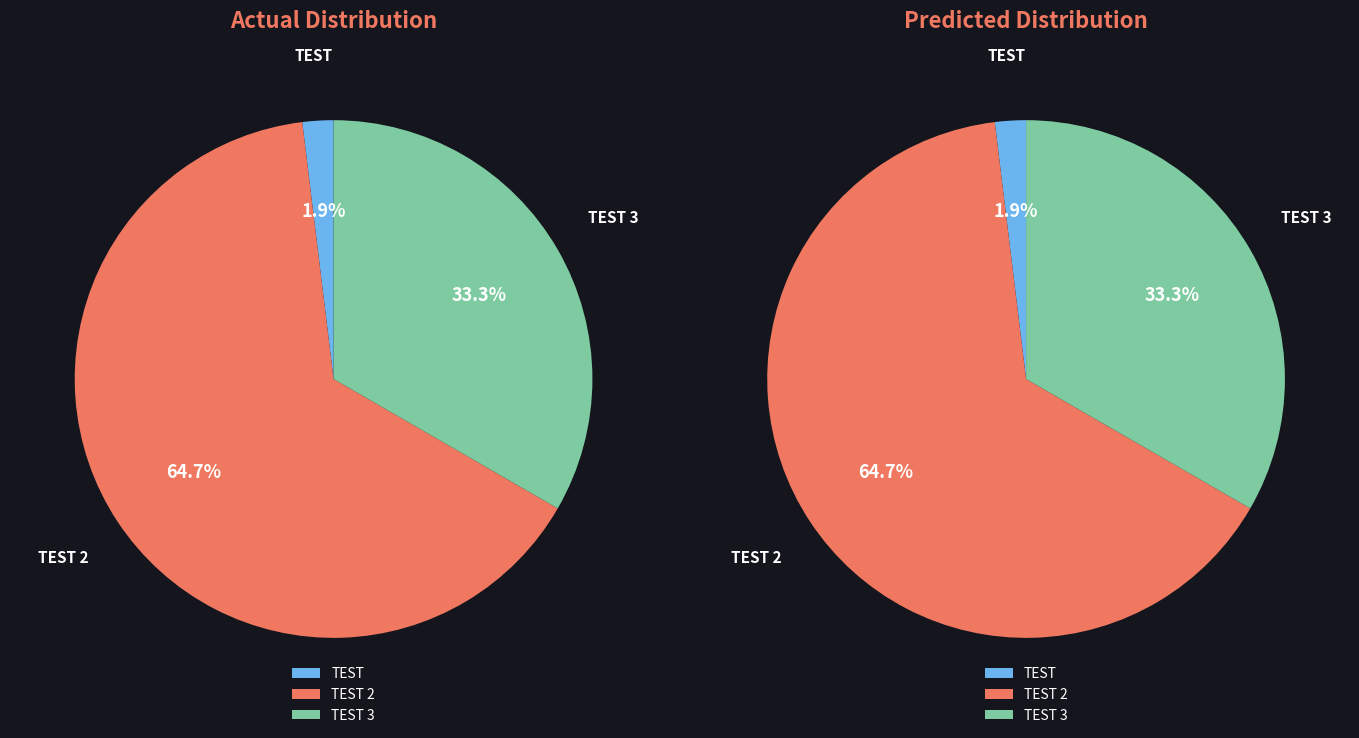

Rank the categories by value from highest to lowest.

TEST 2, TEST 3, TEST